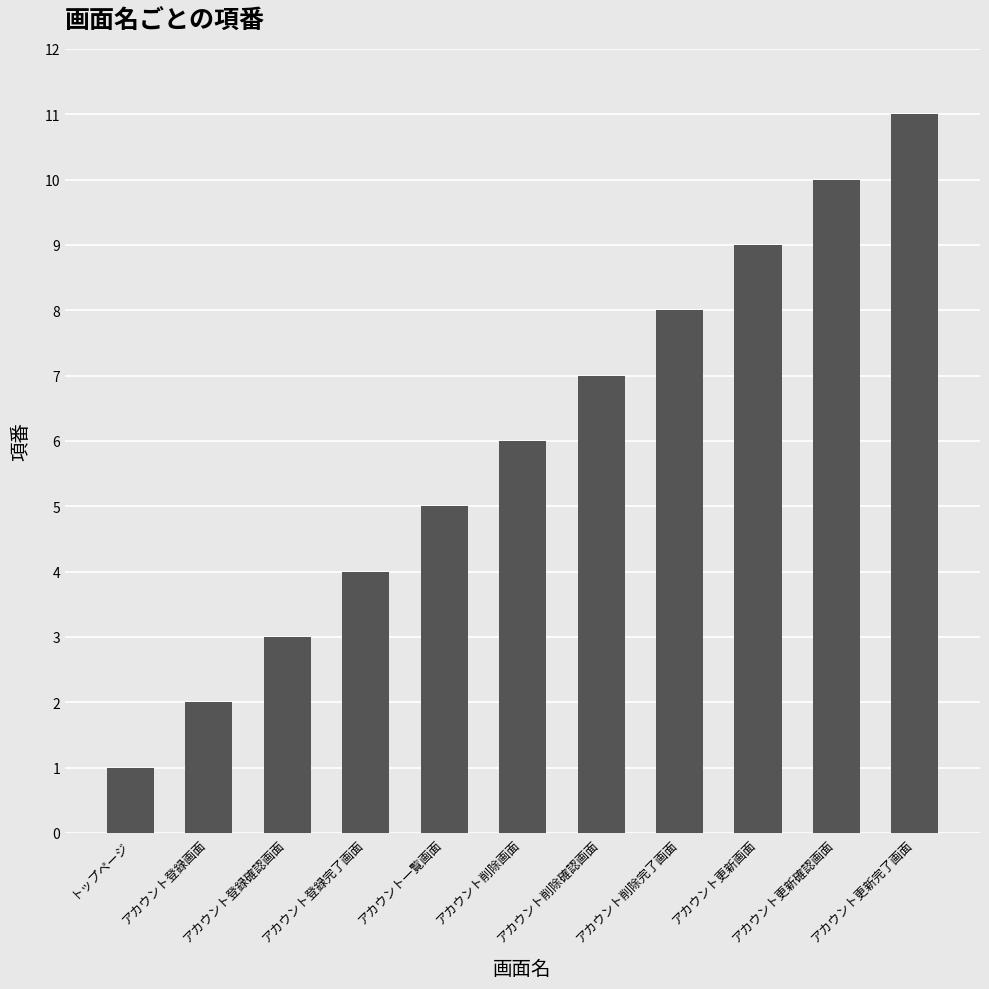

How many values are below 6?

5